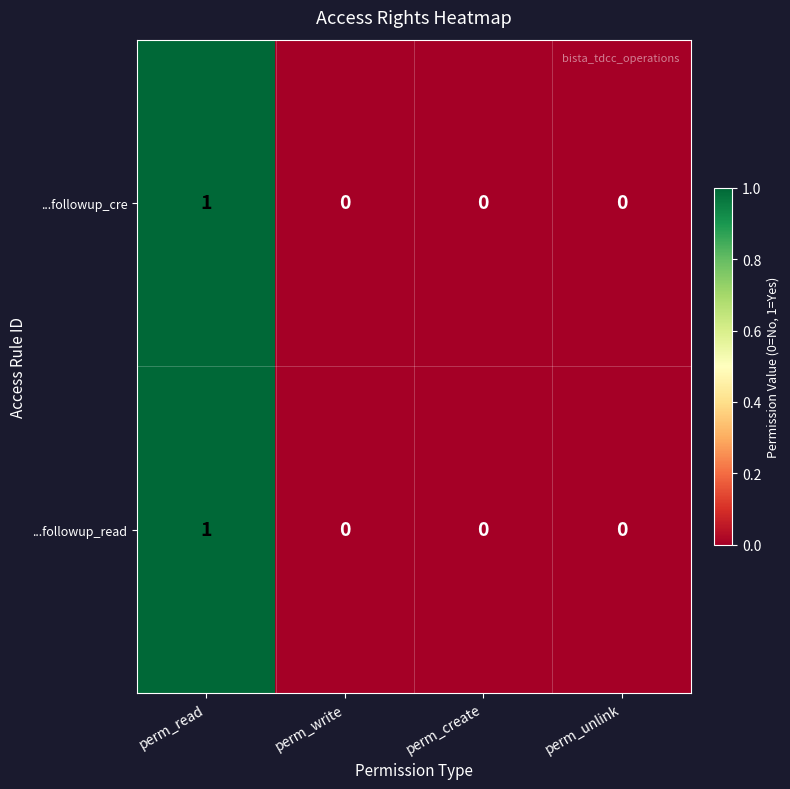

The value of ...followup_read at perm_read is 0. True or false?

False